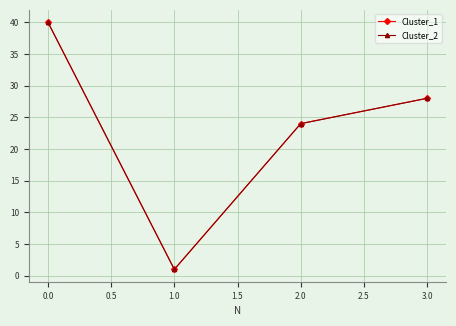

Does the chart have visible grid lines?

Yes